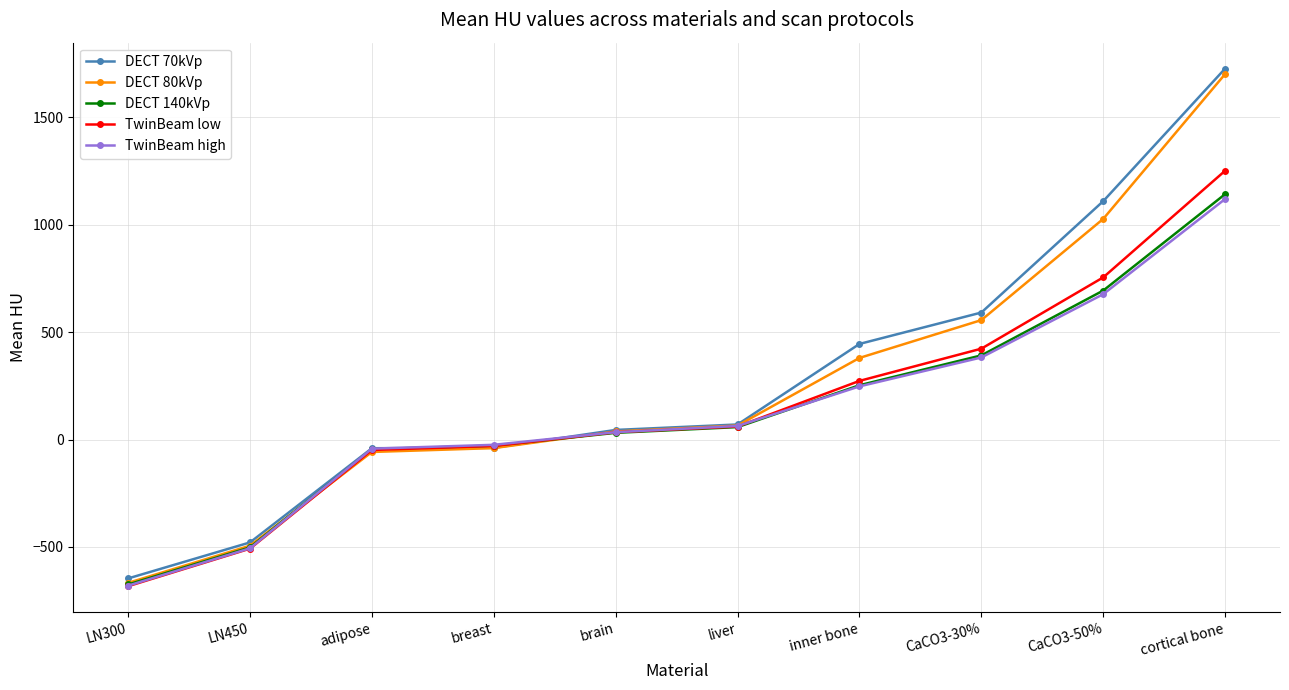

What is the total value across all series at liver?

316.3